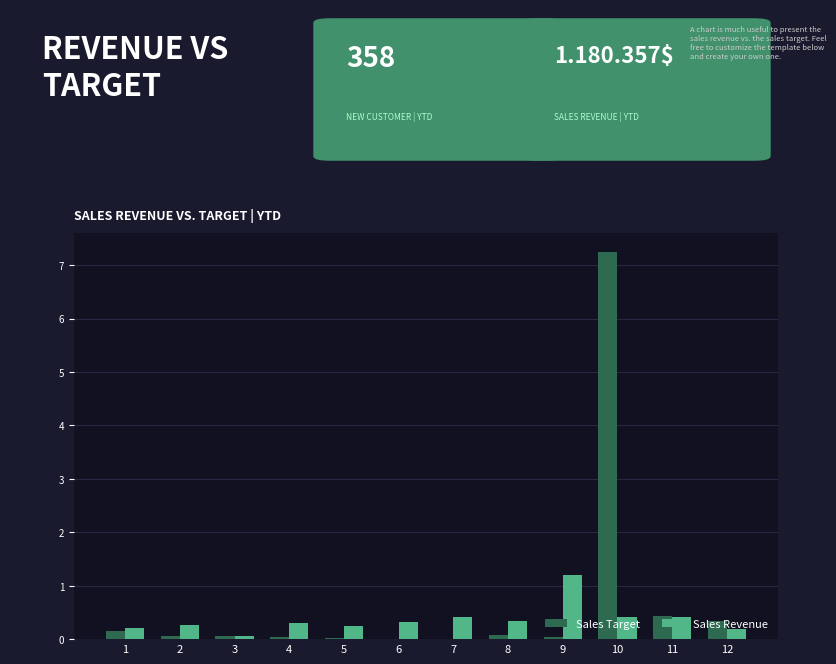

Which series has the largest total across all categories?

Sales Target